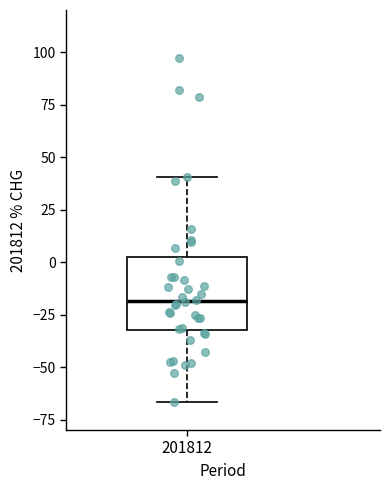

Read this box plot against the y-axis: the position of the median line, the range covered by the box, and the ends of both whiskers. The values are not printed on the chart, so give them approximately, as read against the axis.

median -20, box -35 to 0, whiskers -65 to 40